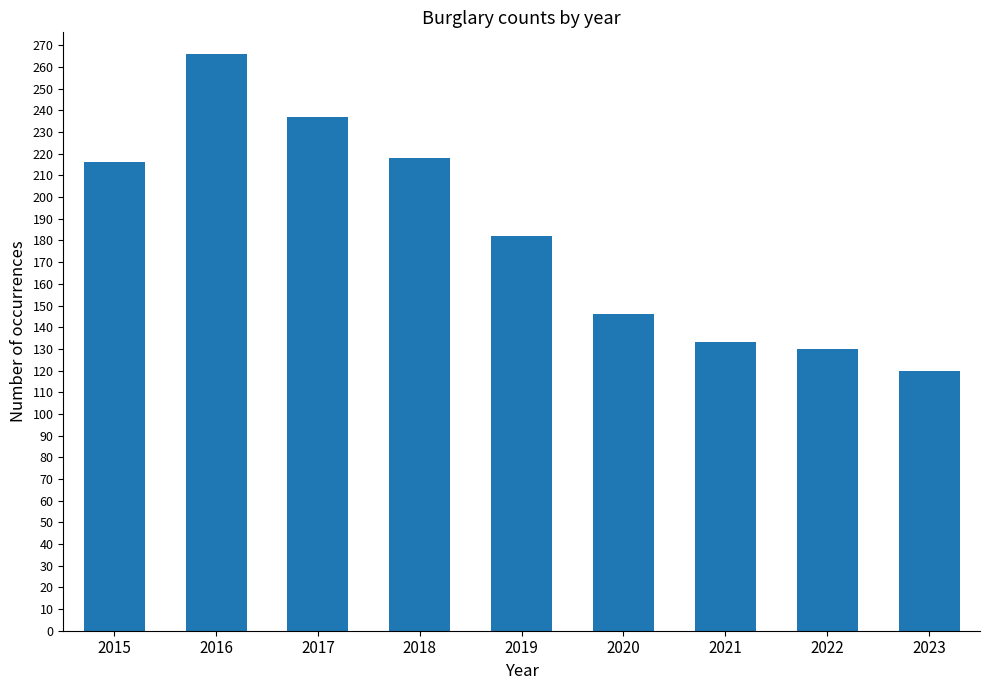

How many data points does each series have?

9